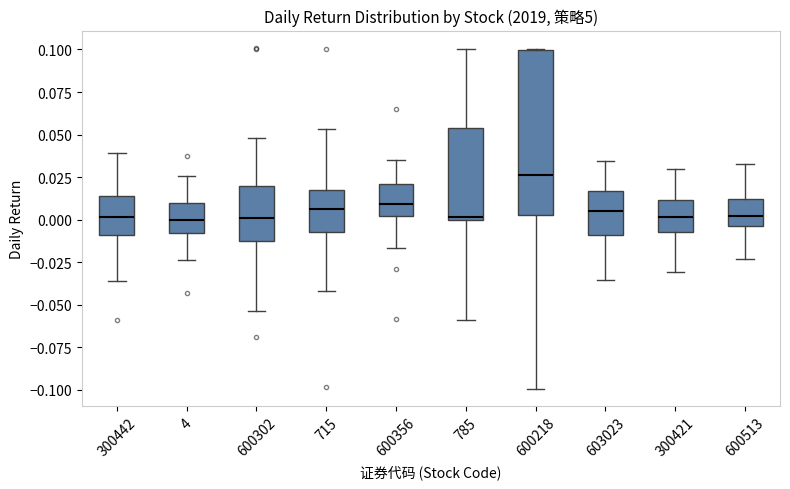

Reading left to right, transcribe this box plot: for each box, give where its median line is, the range the box spans, and where its two whiskers end, as read against the y-axis. The values are not printed on the chart, so give them approximately, as read against the axis.

300442: median 0.000, box -0.010 to 0.015, whiskers -0.035 to 0.040
4: median 0.000, box -0.010 to 0.010, whiskers -0.025 to 0.025
600302: median 0.000, box -0.015 to 0.020, whiskers -0.055 to 0.050
715: median 0.005, box -0.005 to 0.015, whiskers -0.040 to 0.055
600356: median 0.010, box 0.000 to 0.020, whiskers -0.015 to 0.035
785: median 0.000 (just above the box's lower edge), box 0.000 to 0.055, whiskers -0.060 to 0.100
600218: median 0.025, box 0.005 to 0.100, whiskers -0.100 to 0.100
603023: median 0.005, box -0.010 to 0.015, whiskers -0.035 to 0.035
300421: median 0.000, box -0.005 to 0.010, whiskers -0.030 to 0.030
600513: median 0.000, box -0.005 to 0.010, whiskers -0.025 to 0.035